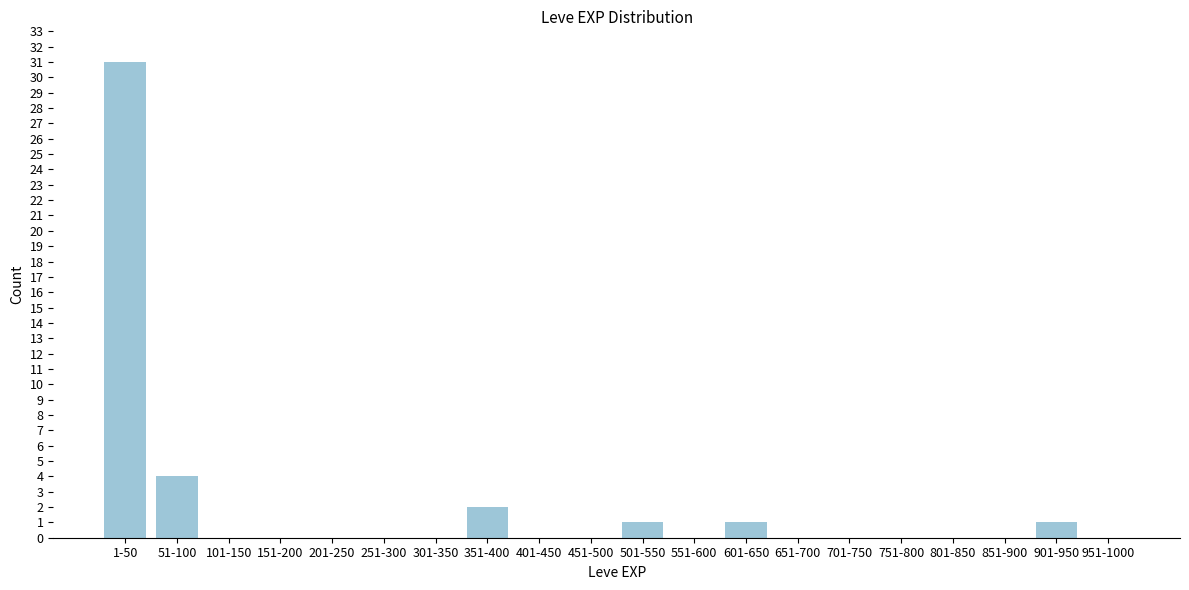

Reading left to right, extract all data points from this chart.

1-50=31	51-100=4	101-150=0	151-200=0	201-250=0	251-300=0	301-350=0	351-400=2	401-450=0	451-500=0	501-550=1	551-600=0	601-650=1	651-700=0	701-750=0	751-800=0	801-850=0	851-900=0	901-950=1	951-1000=0